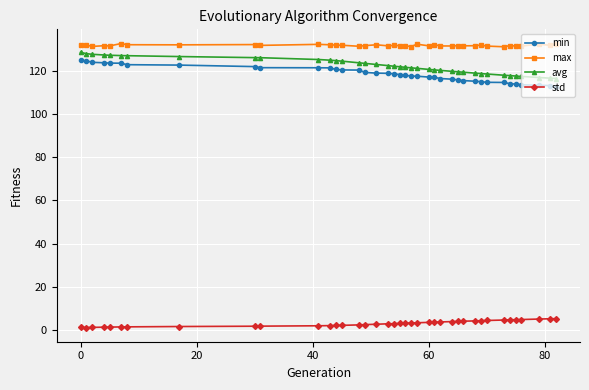

Which series has the largest total across all categories?

max